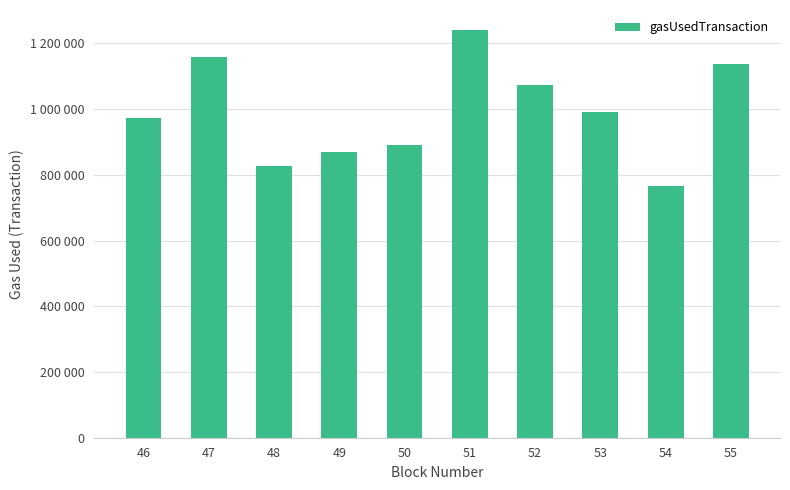

Read the value at 50, to the nearest 50.

889400